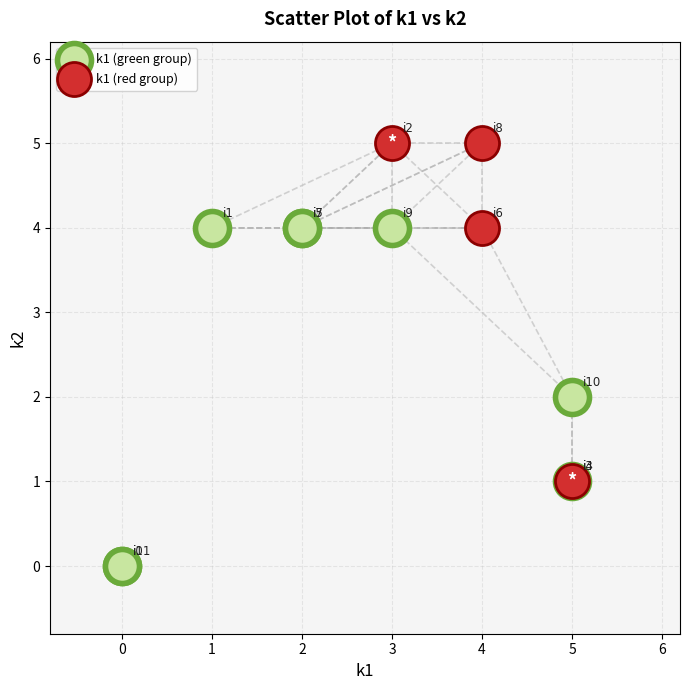

Which series reaches the minimum Y coordinate?

k1 (green group)